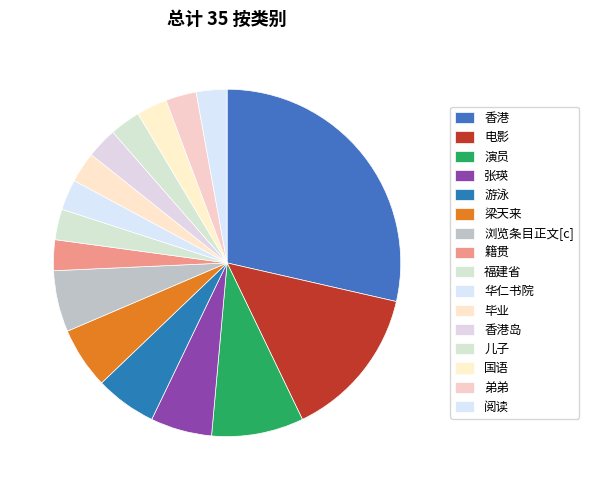

Is there any slice that represents more than half of the pie?

No